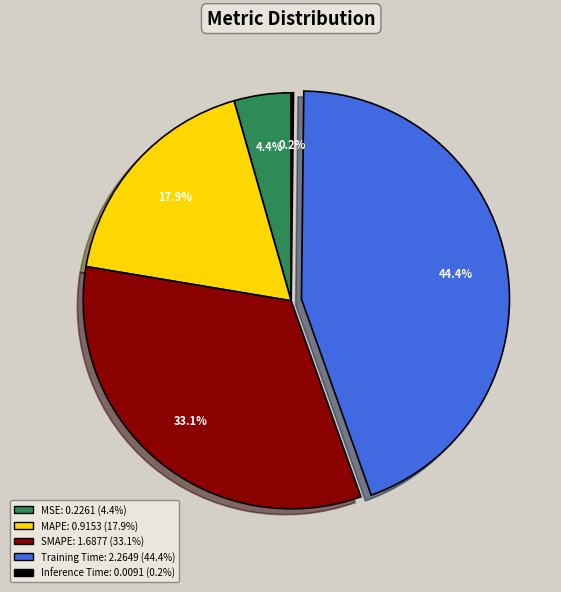

Is there any slice that represents more than half of the pie?

No